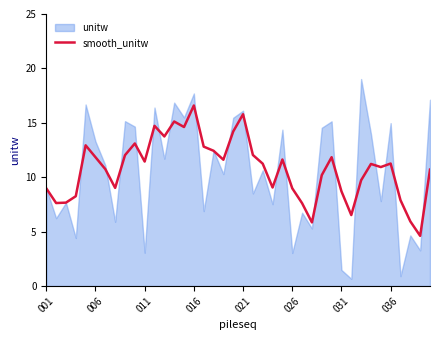

Which category has the highest value in the smooth_unitw series?

016